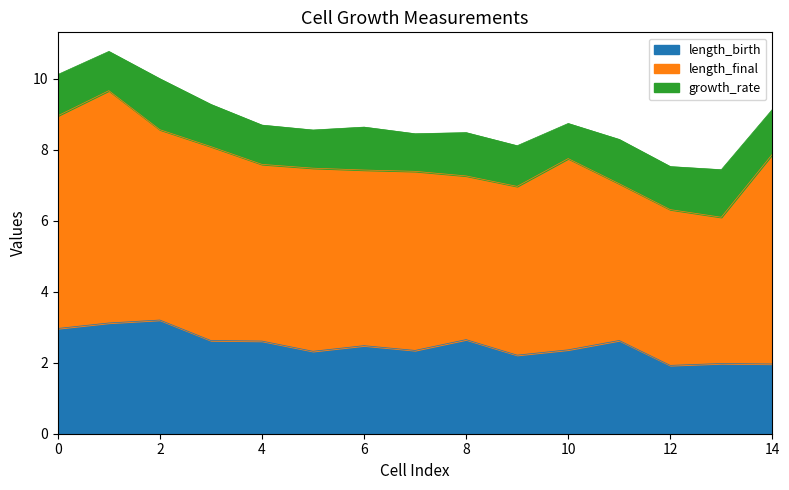

What is the lowest value of the length_birth series?

1.9